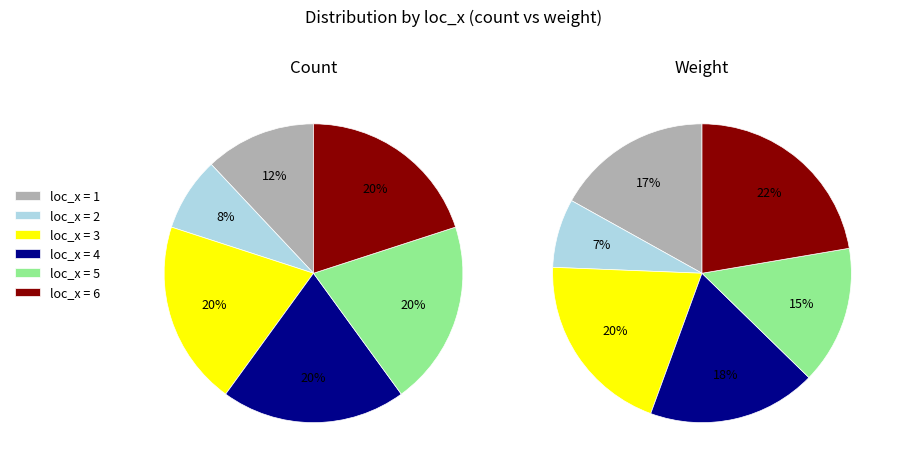

What portion of the pie excludes loc_x=4?

80.0%